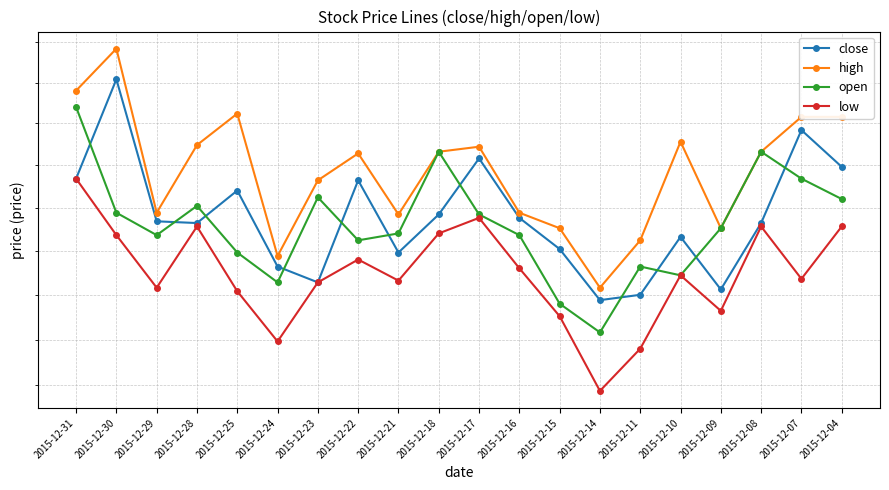

What is the value of the open point at the 4th from the left?

13.8